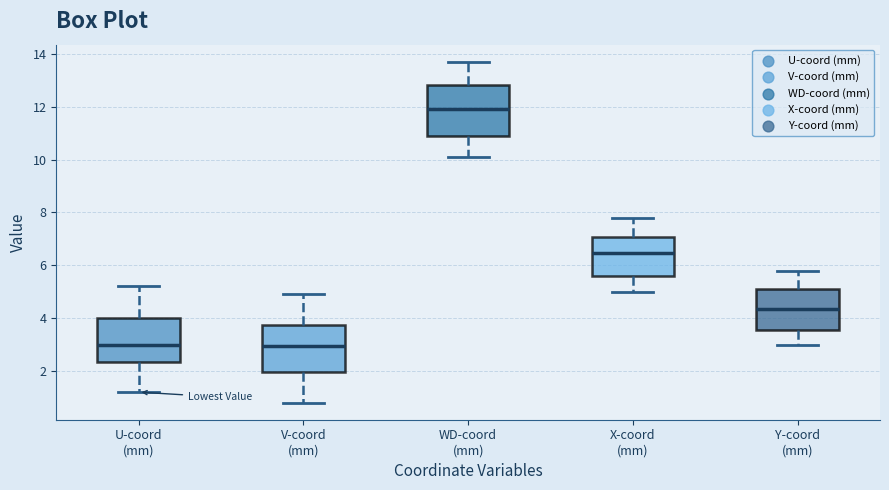

Where is the upper edge of the box for X-coord (mm) on the y-axis? The values are not printed on the chart, so give them approximately, as read against the axis.

7.0